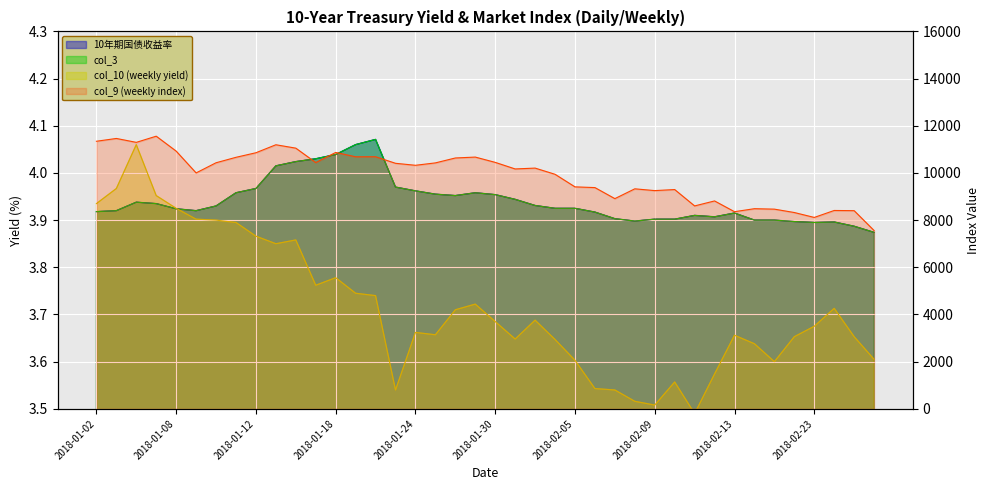

What is the difference between the col_10 (weekly yield) values at 2018-02-18 and 2018-02-06?

0.1